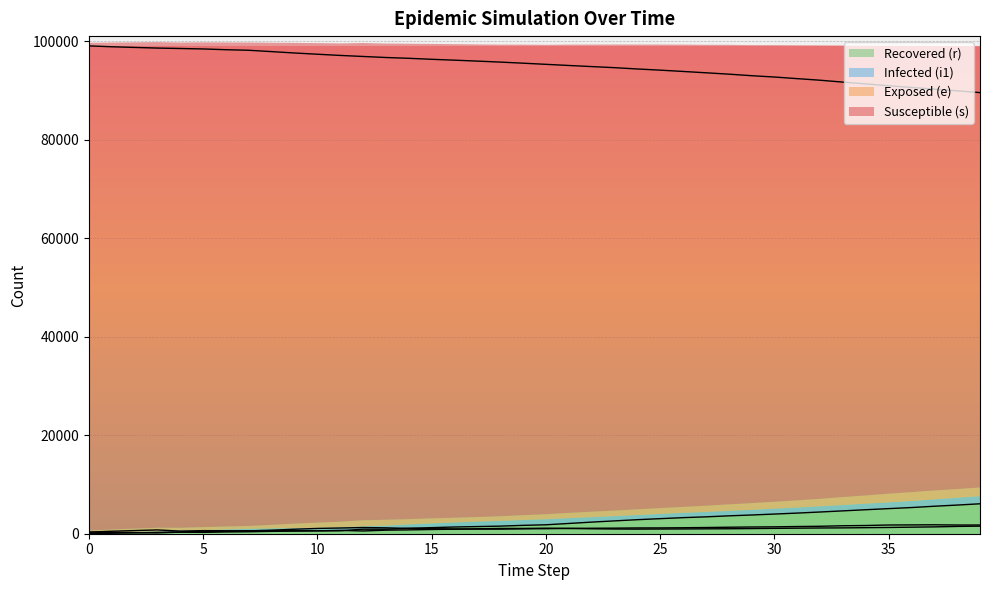

Which series has the largest total across all categories?

s